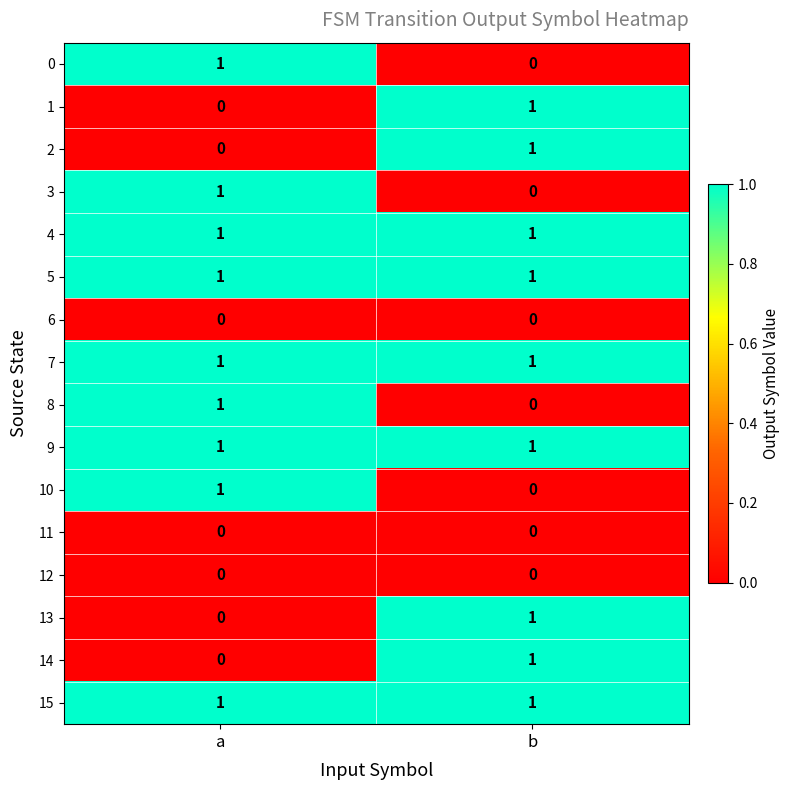

List the labels in order of 0 value, smallest first.

b, a